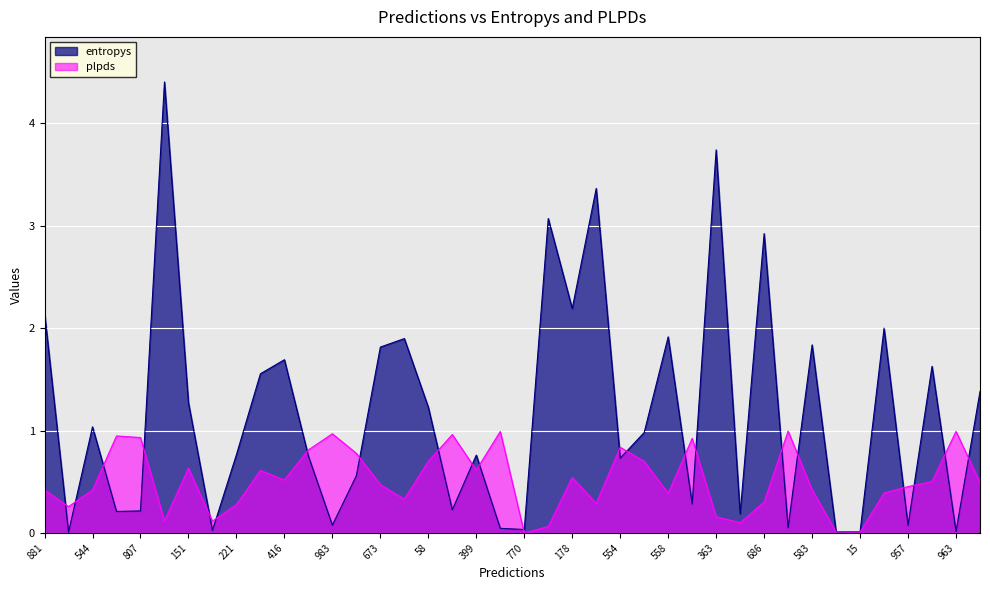

Is the value of plpds at 881 greater than the value of entropys at 151?

No